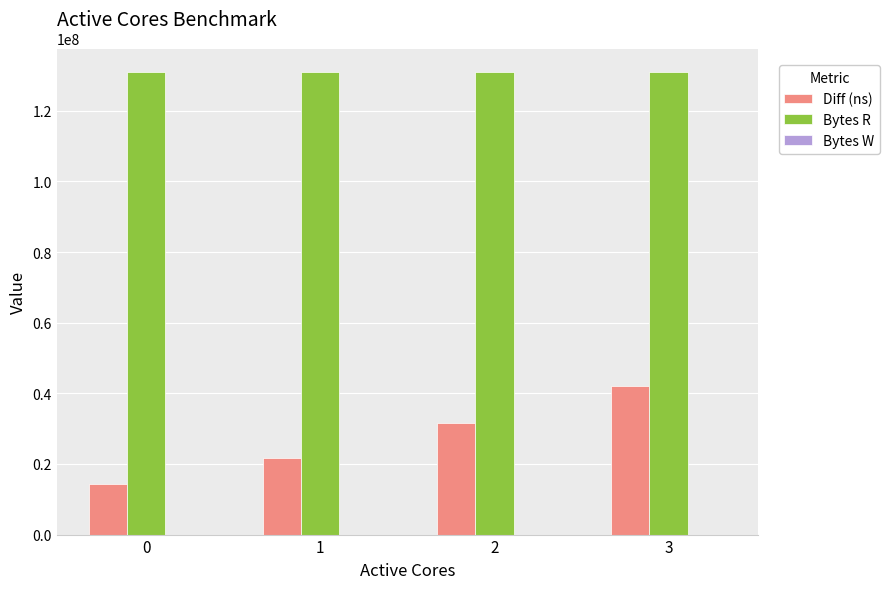

Which series has the largest total across all categories?

Bytes R